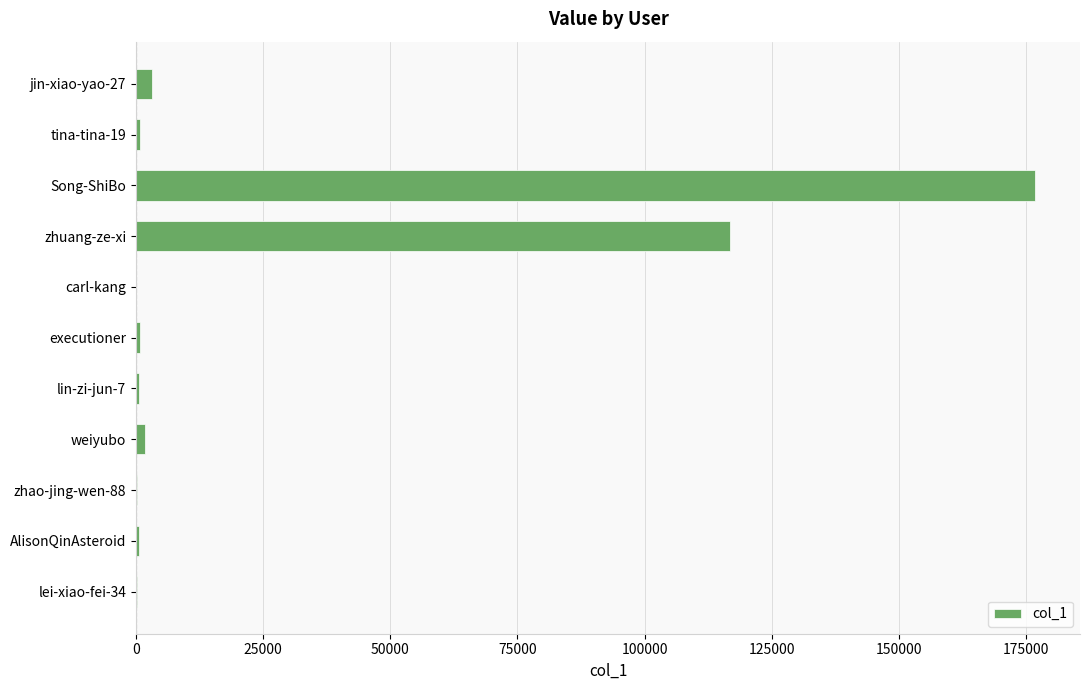

At which label is the value closest to 88410?

zhuang-ze-xi